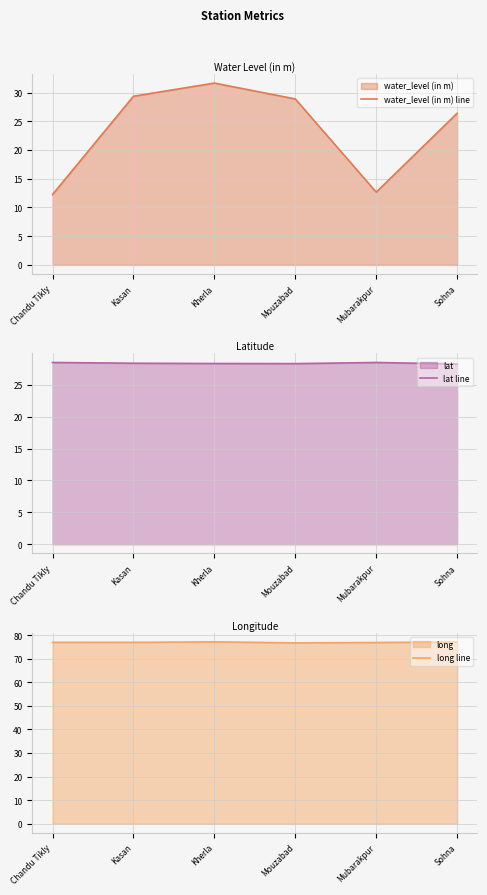

What position from the left is Kherla?

3